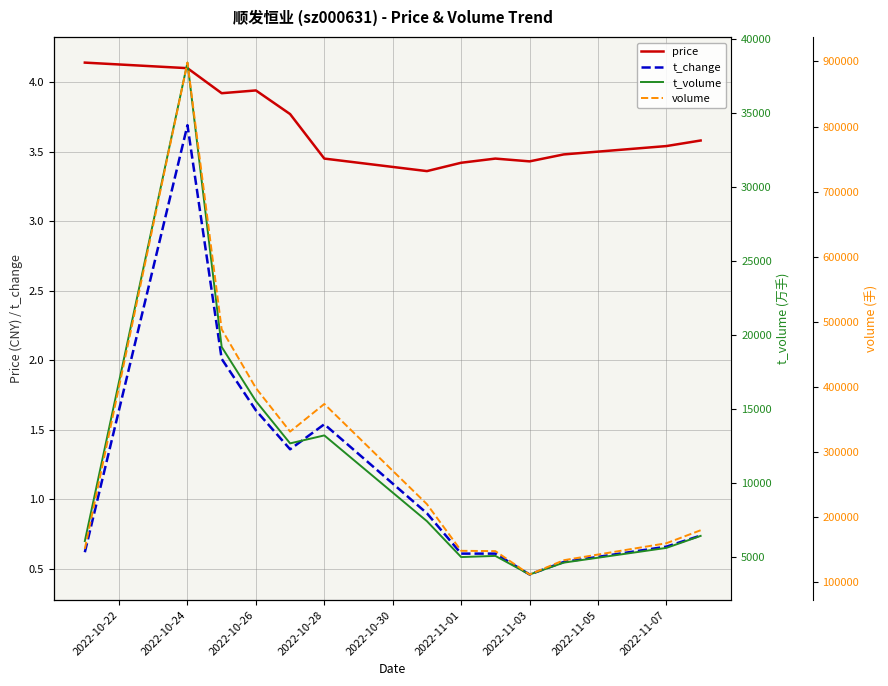

True or false: price and t_change intersect in this chart.

False